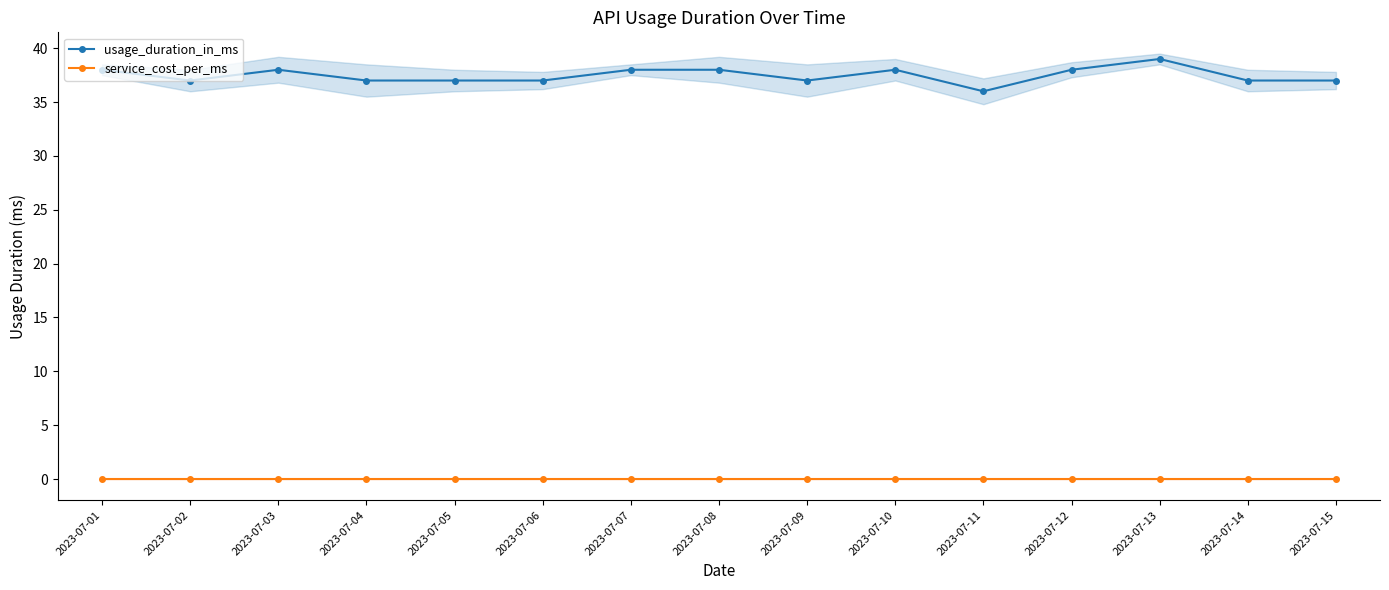

Which label corresponds to the smallest value in the chart?

2023-07-01